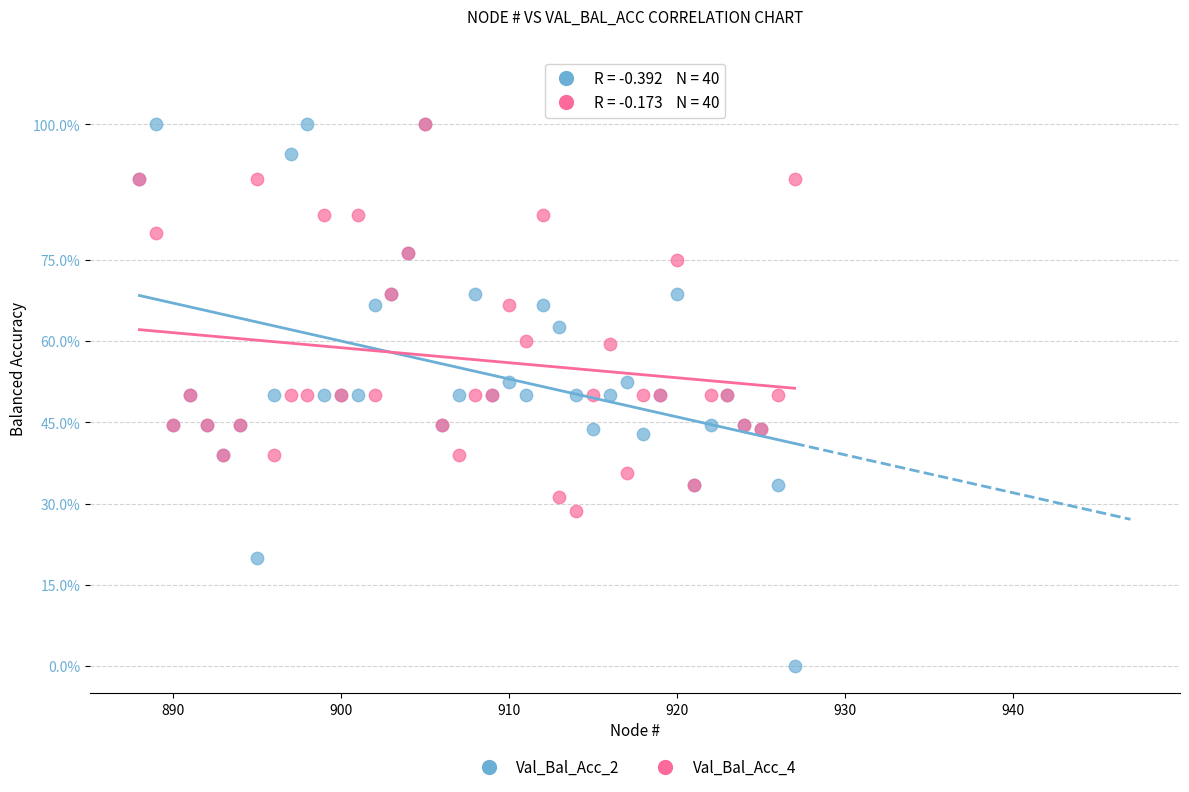

What are all the series names shown in the legend?

Val_Bal_Acc_2, Val_Bal_Acc_4